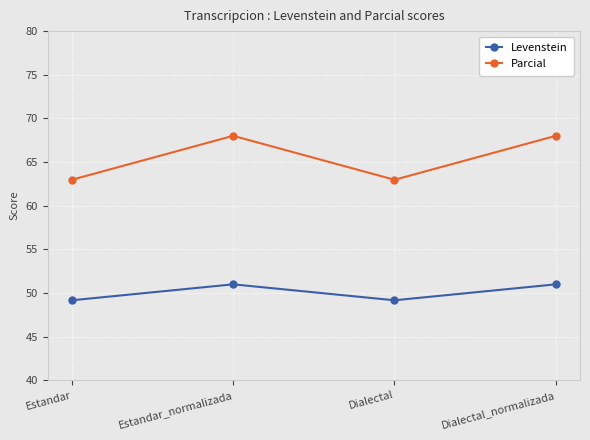

How many interior local peaks does the Levenstein series have?

1